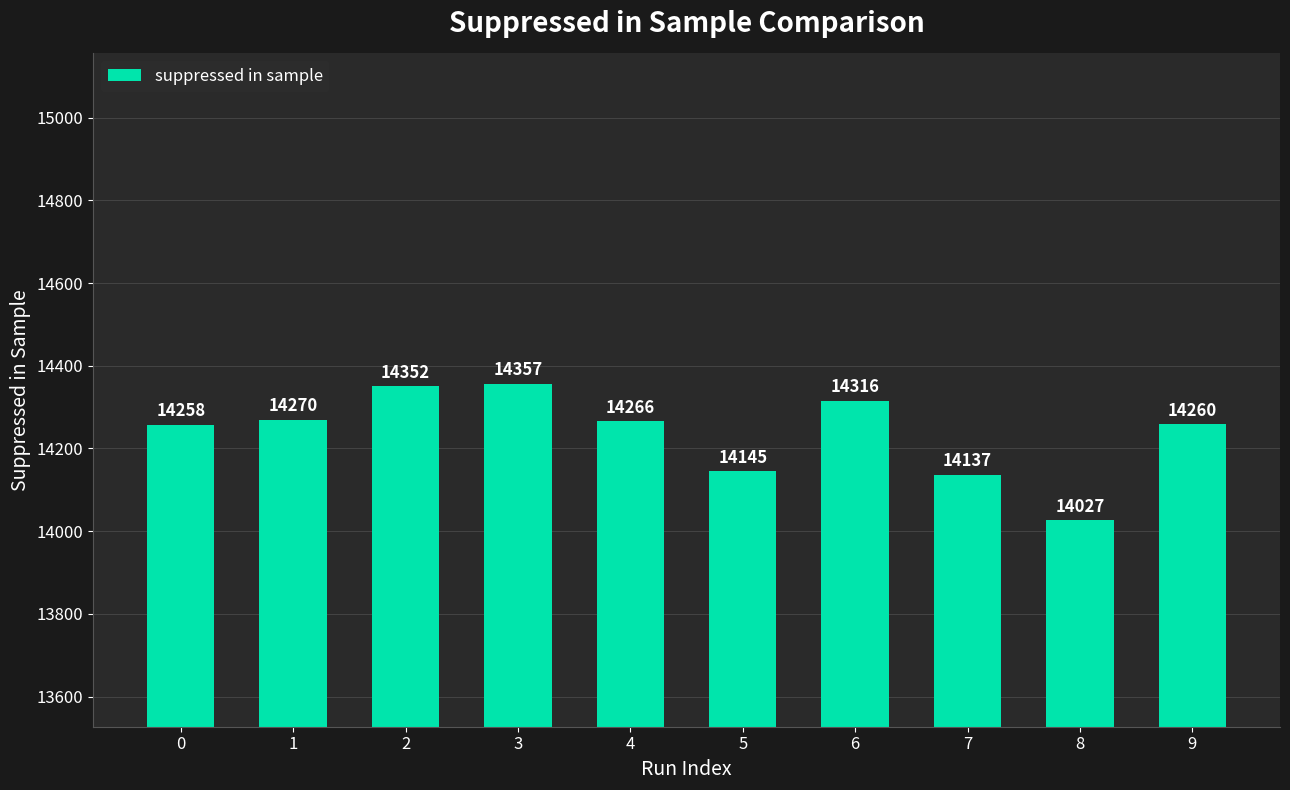

List the labels in order of value, smallest first.

8, 7, 5, 0, 9, 4, 1, 6, 2, 3